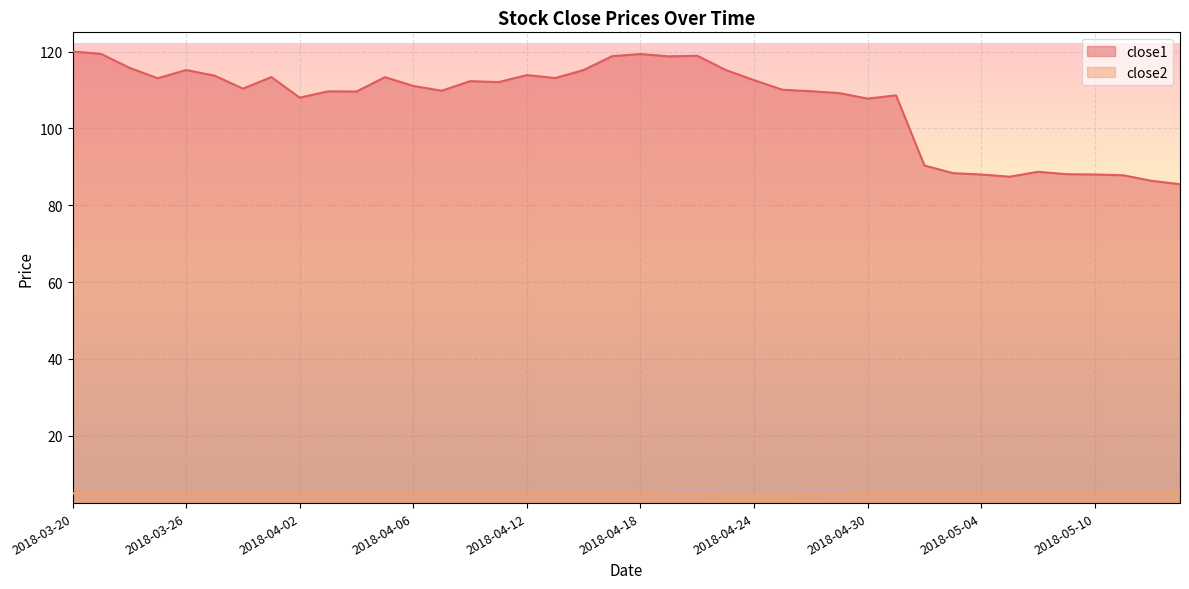

Which series has the largest range (max minus min)?

close1